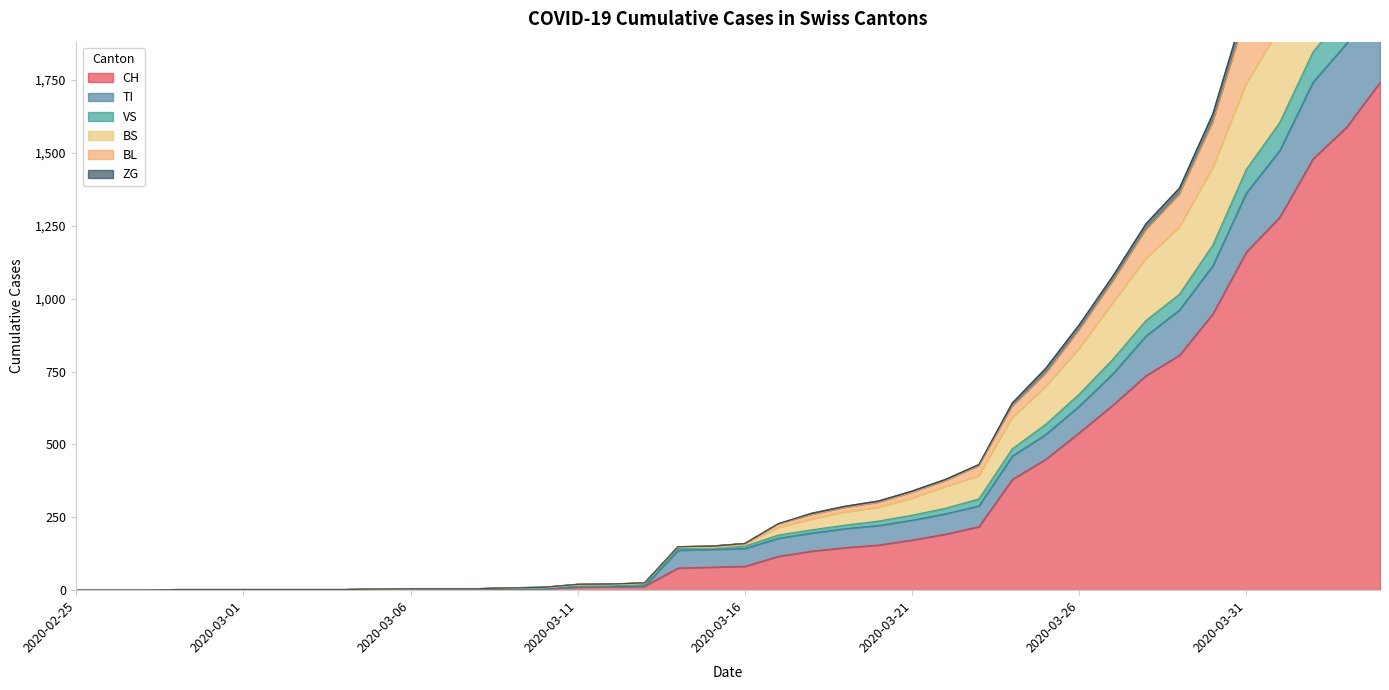

What is the label of the 22nd point from the left?

2020-03-17